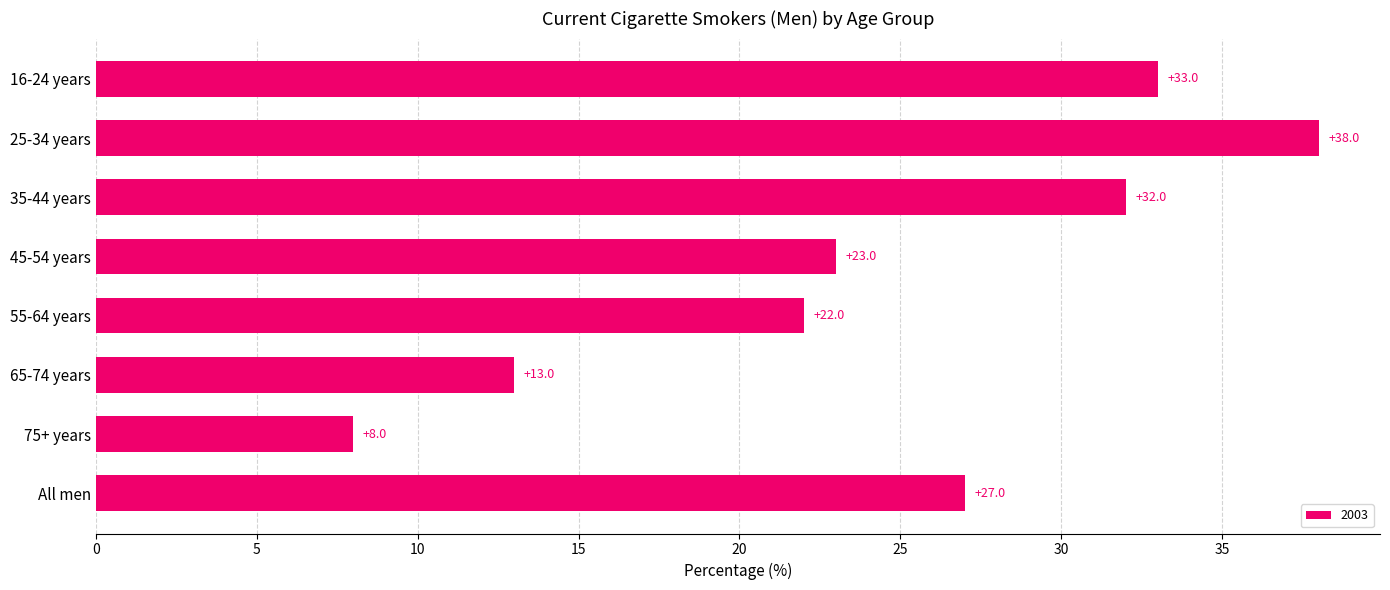

What is the difference between the values at 35-44 years and 25-34 years?

6